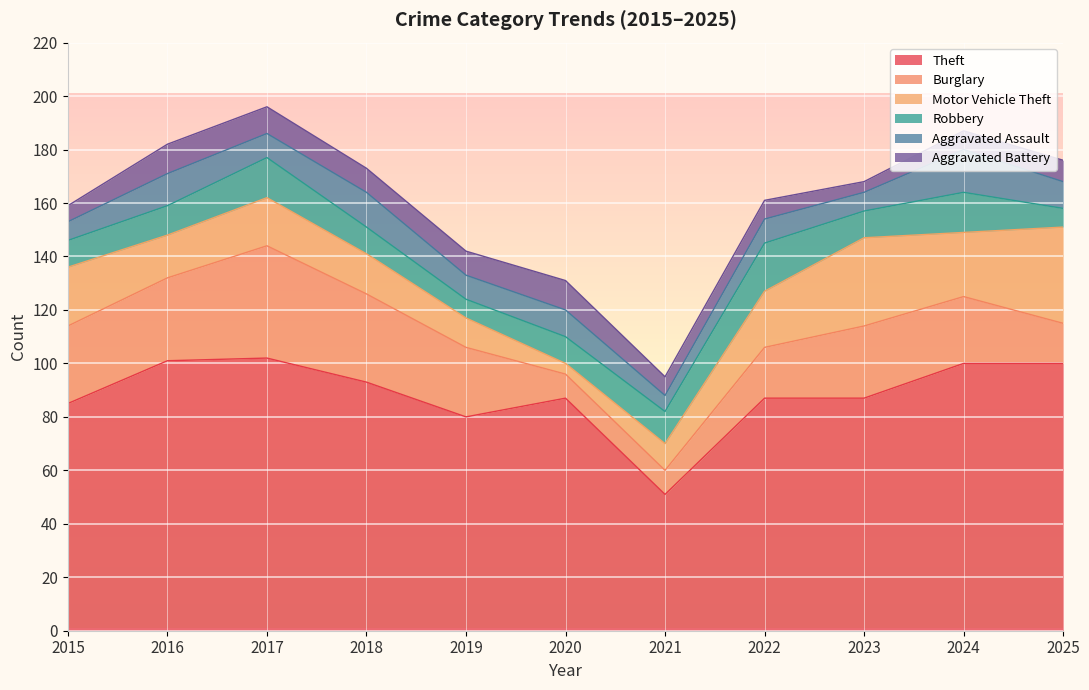

What is the spread (max minus min) of values at 2018?

84